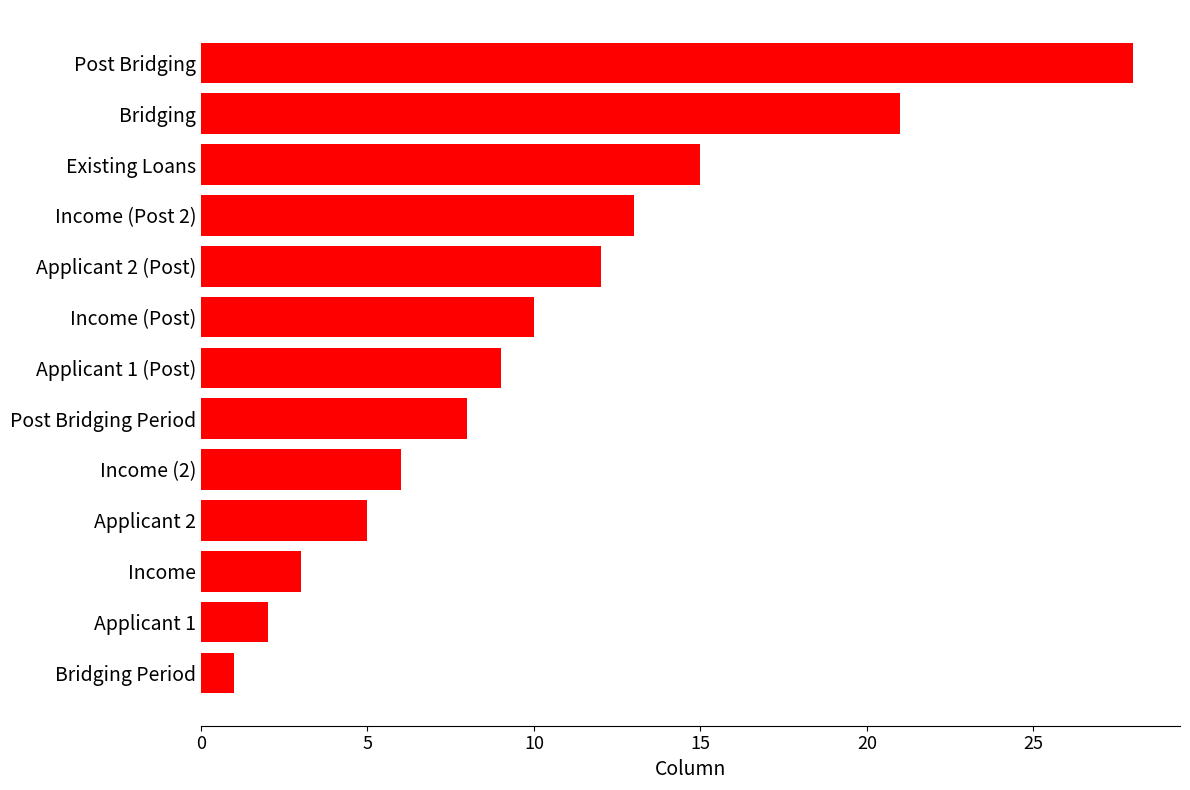

Approximately how many times larger is the value at Post Bridging Period compared to Existing Loans?

0.5